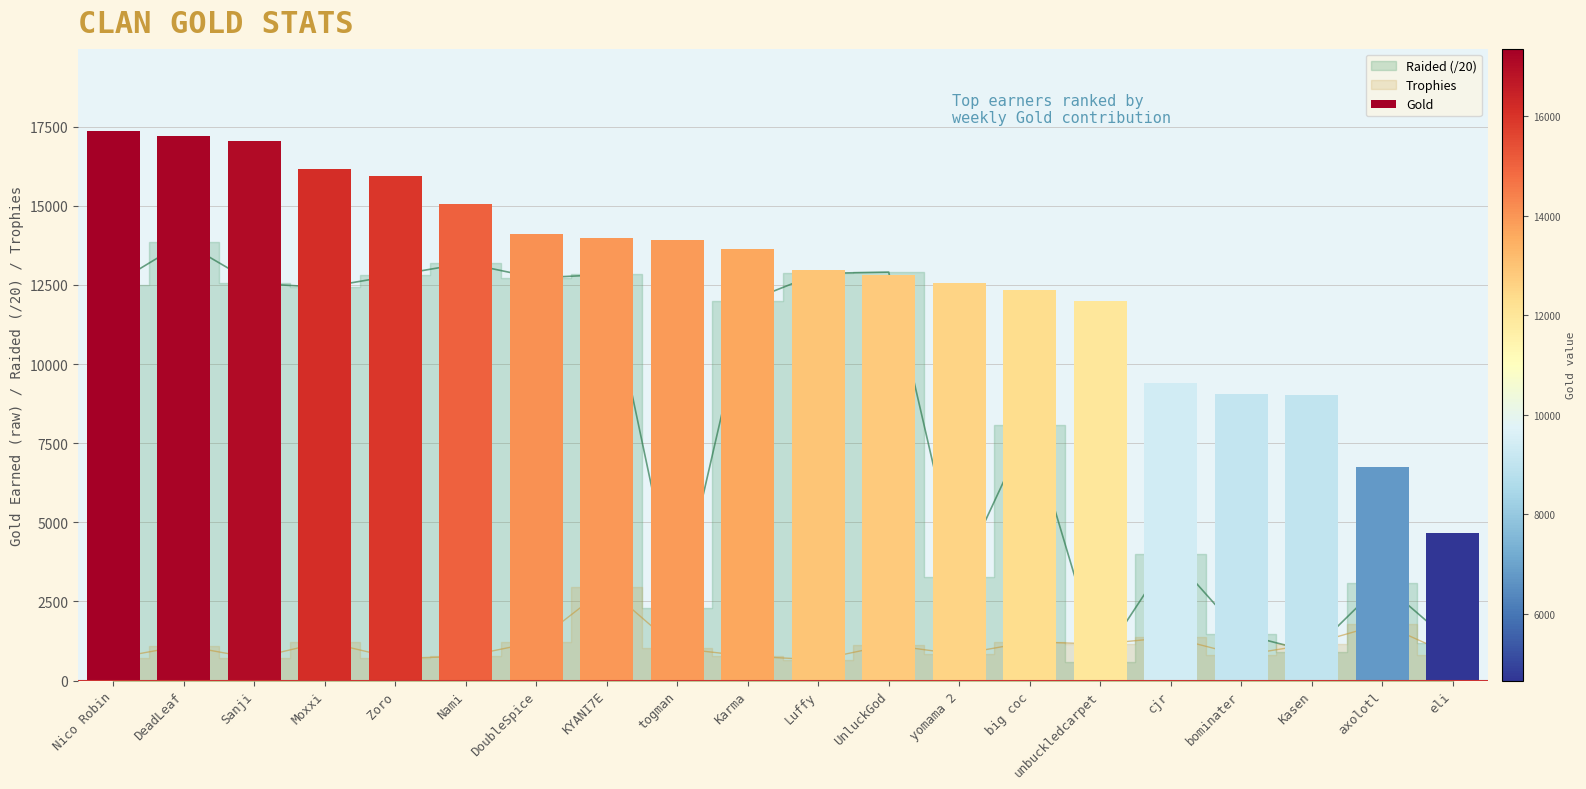

List the labels in order of value, largest first.

Nico Robin, DeadLeaf, Sanji, Moxxi, Zoro, Nami, DoubleSpice, KYANI7E, togman, Karma, Luffy, UnluckGod, yomama 2, big coc, unbuckledcarpet, cjr, bominater, Kasen, axolotl, eli